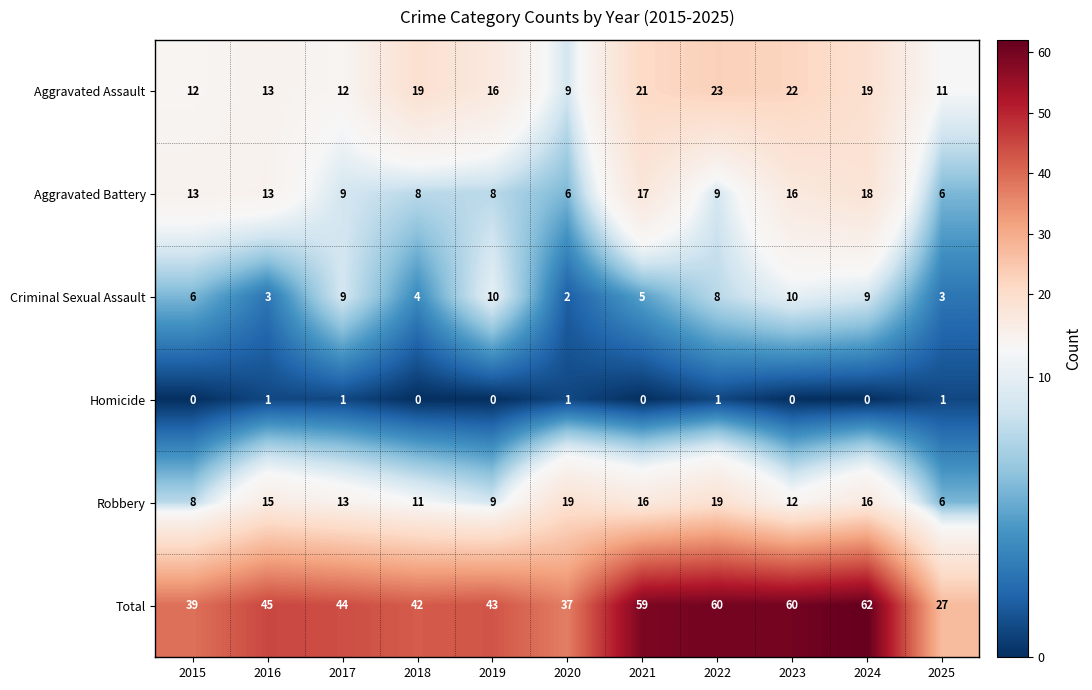

At which category is the sum across all series the highest?

2024